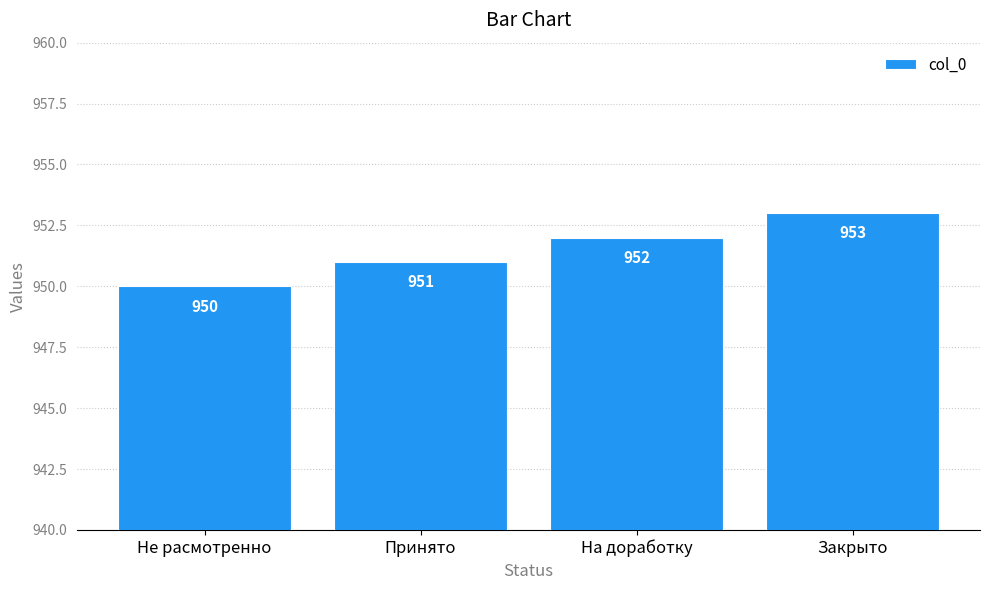

How many values are between 951 and 953?

3